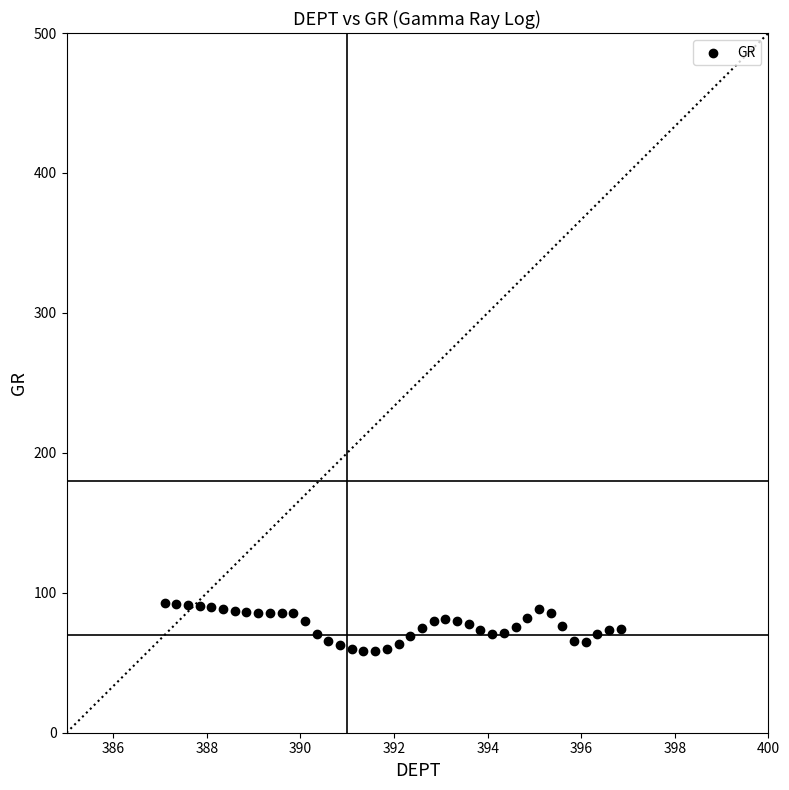

What is the range of X values (max minus min)?

9.8